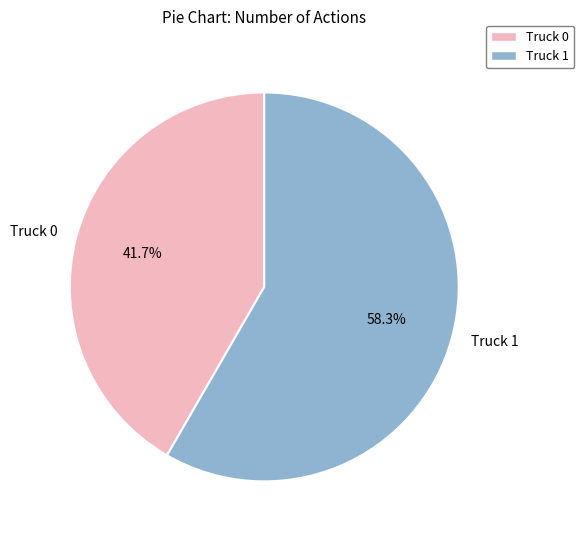

To the nearest percent, what is the combined percentage of Truck 1 and Truck 0?

100%